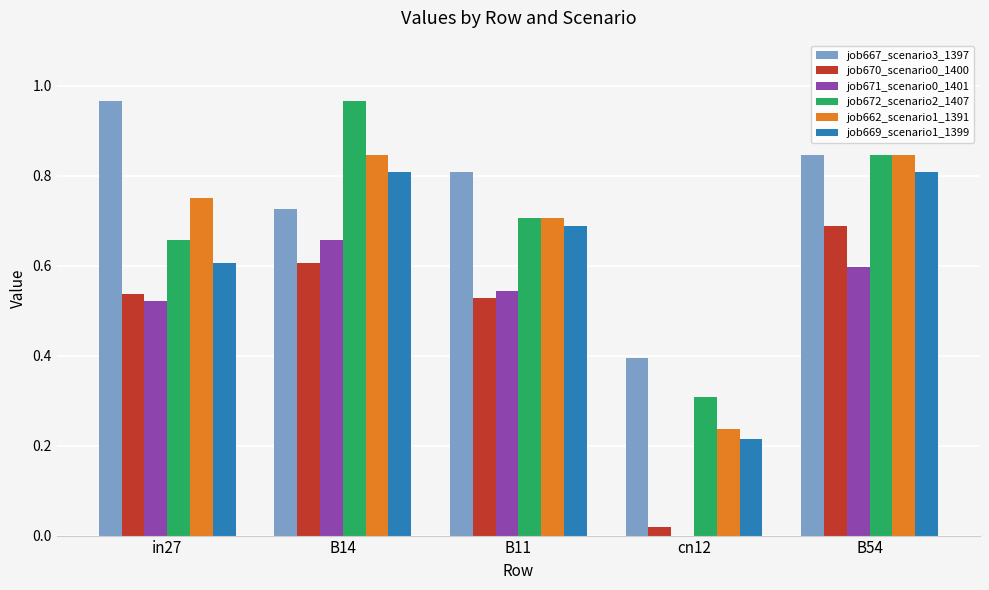

What is the sum of all job669_scenario1_1399 values?

3.1